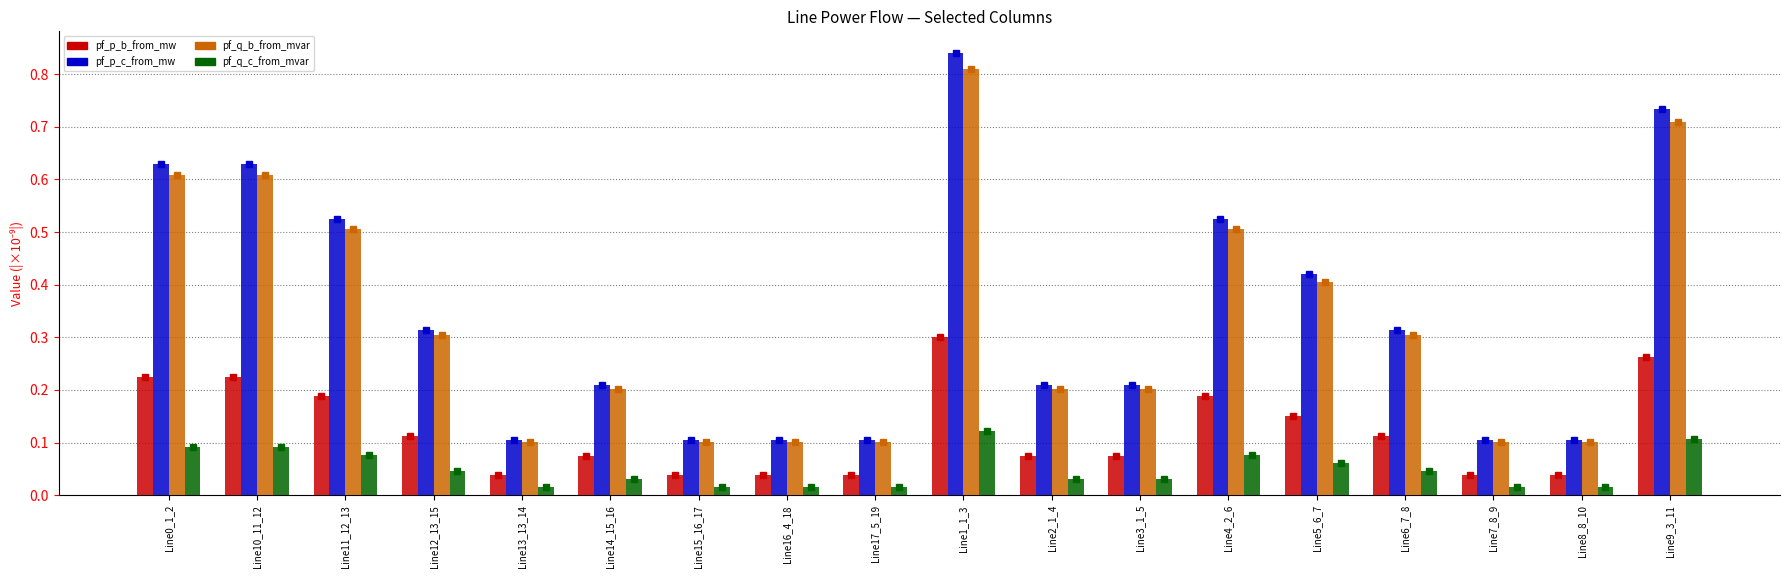

Reading left to right, what are all the values shown in this chart?

pf_p_b_from_mw: Line0_1_2=0.2	Line10_11_12=0.2	Line11_12_13=0.2	Line12_13_15=0.1	Line13_13_14=0.0	Line14_15_16=0.1	Line15_16_17=0.0	Line16_4_18=0.0	Line17_5_19=0.0	Line1_1_3=0.3	Line2_1_4=0.1	Line3_1_5=0.1	Line4_2_6=0.2	Line5_6_7=0.2	Line6_7_8=0.1	Line7_8_9=0.0	Line8_8_10=0.0	Line9_3_11=0.3
pf_p_c_from_mw: Line0_1_2=0.6	Line10_11_12=0.6	Line11_12_13=0.5	Line12_13_15=0.3	Line13_13_14=0.1	Line14_15_16=0.2	Line15_16_17=0.1	Line16_4_18=0.1	Line17_5_19=0.1	Line1_1_3=0.8	Line2_1_4=0.2	Line3_1_5=0.2	Line4_2_6=0.5	Line5_6_7=0.4	Line6_7_8=0.3	Line7_8_9=0.1	Line8_8_10=0.1	Line9_3_11=0.7
pf_q_b_from_mvar: Line0_1_2=0.6	Line10_11_12=0.6	Line11_12_13=0.5	Line12_13_15=0.3	Line13_13_14=0.1	Line14_15_16=0.2	Line15_16_17=0.1	Line16_4_18=0.1	Line17_5_19=0.1	Line1_1_3=0.8	Line2_1_4=0.2	Line3_1_5=0.2	Line4_2_6=0.5	Line5_6_7=0.4	Line6_7_8=0.3	Line7_8_9=0.1	Line8_8_10=0.1	Line9_3_11=0.7
pf_q_c_from_mvar: Line0_1_2=0.1	Line10_11_12=0.1	Line11_12_13=0.1	Line12_13_15=0.0	Line13_13_14=0.0	Line14_15_16=0.0	Line15_16_17=0.0	Line16_4_18=0.0	Line17_5_19=0.0	Line1_1_3=0.1	Line2_1_4=0.0	Line3_1_5=0.0	Line4_2_6=0.1	Line5_6_7=0.1	Line6_7_8=0.0	Line7_8_9=0.0	Line8_8_10=0.0	Line9_3_11=0.1